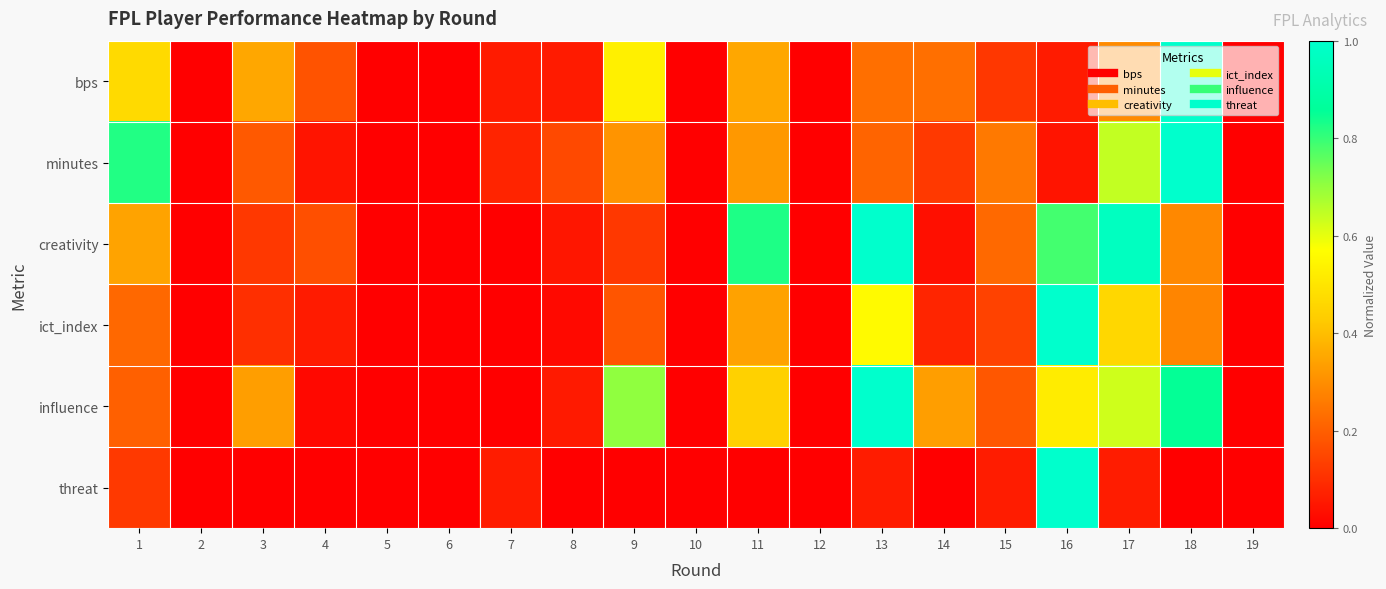

Between 5 and 15, which series saw the biggest shift?

minutes